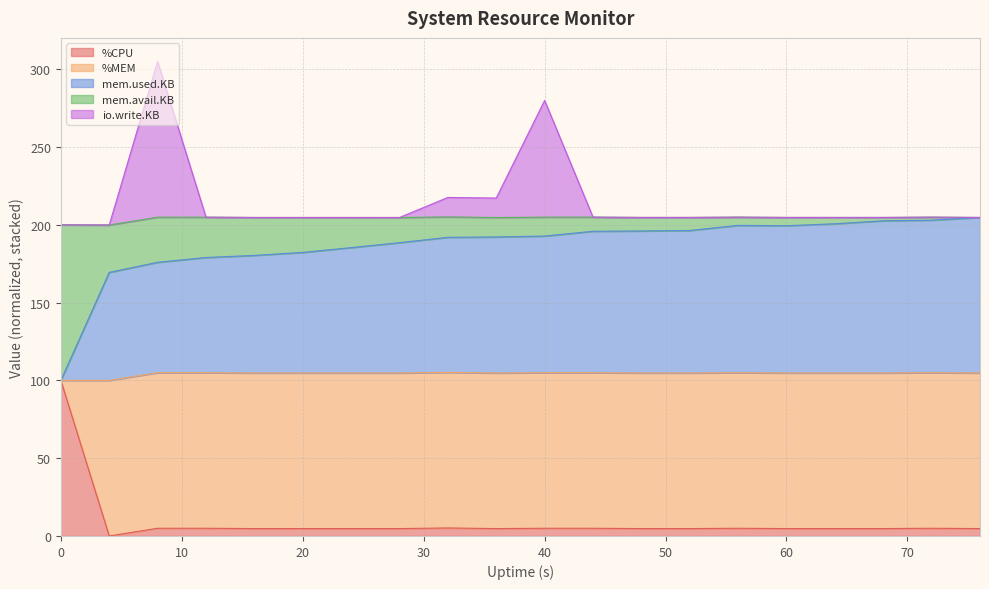

True or false: %CPU and mem.used.KB intersect in this chart.

False